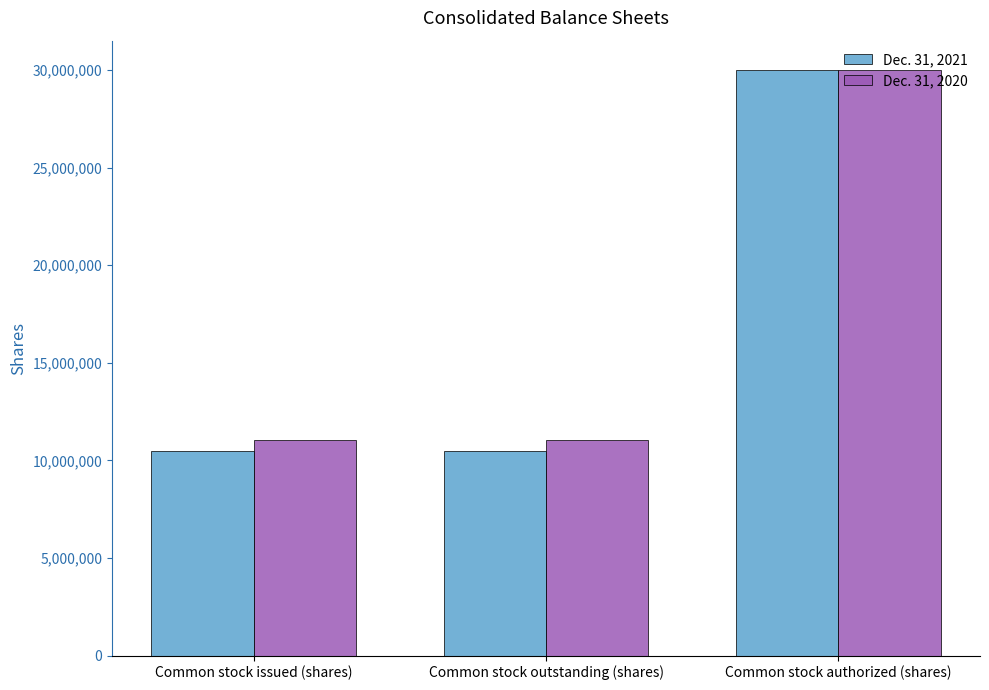

What are all the series names shown in the legend?

Dec. 31, 2021, Dec. 31, 2020